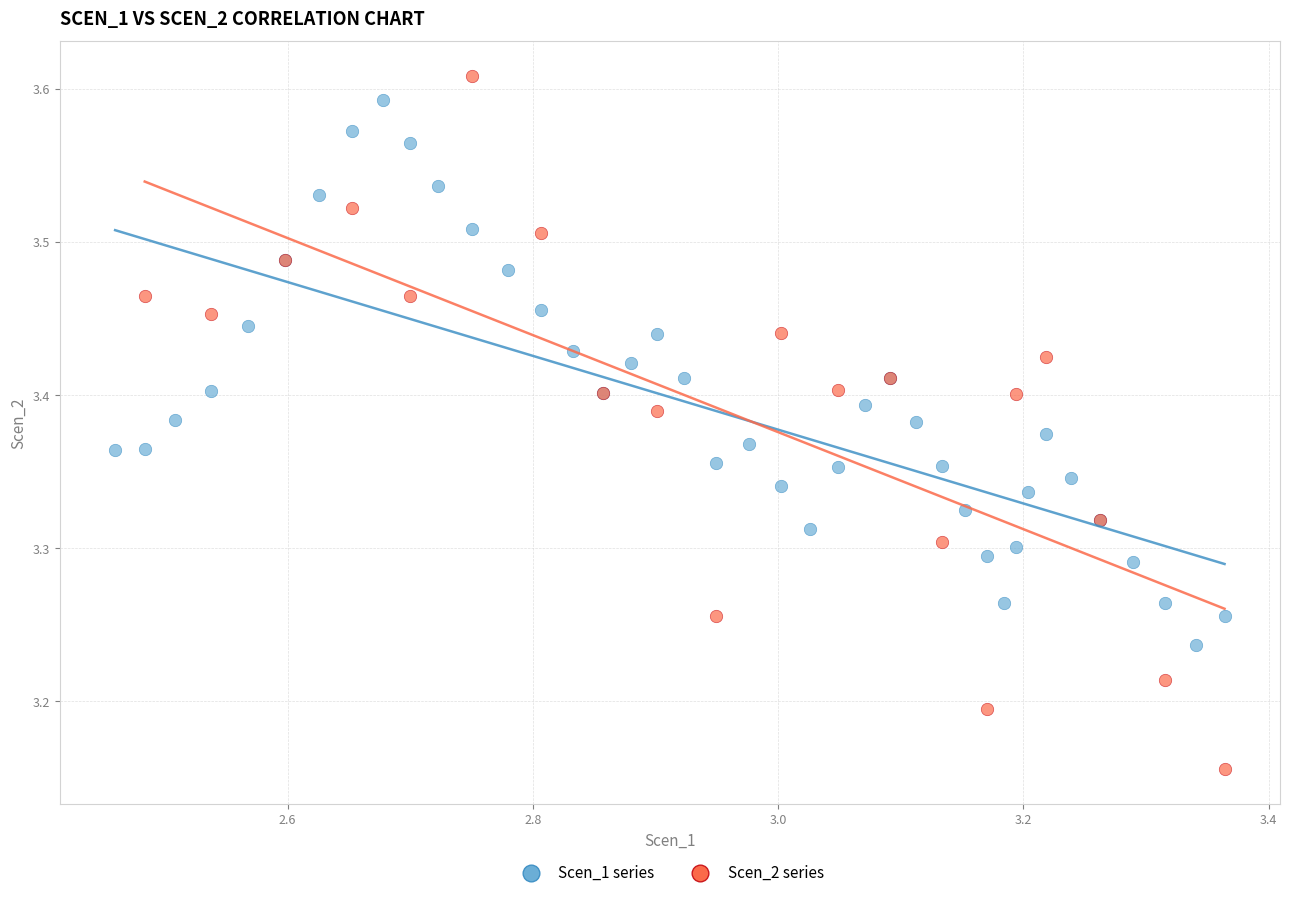

Which series has the largest Y range (max minus min)?

Scen_2 series